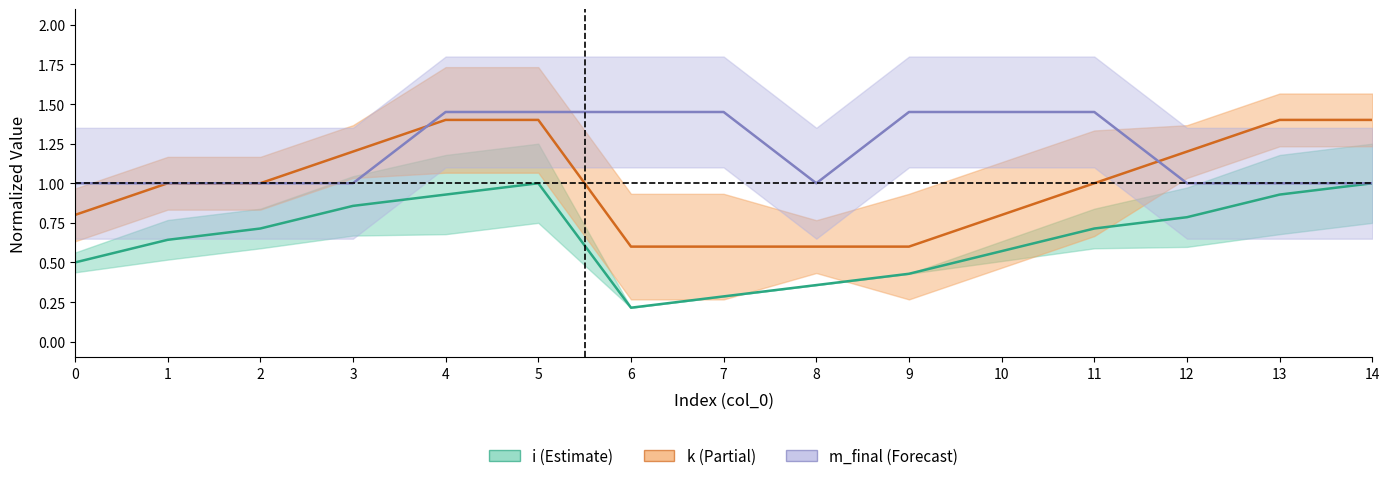

At 14, list the series in order from smallest to largest.

i, m_final, k